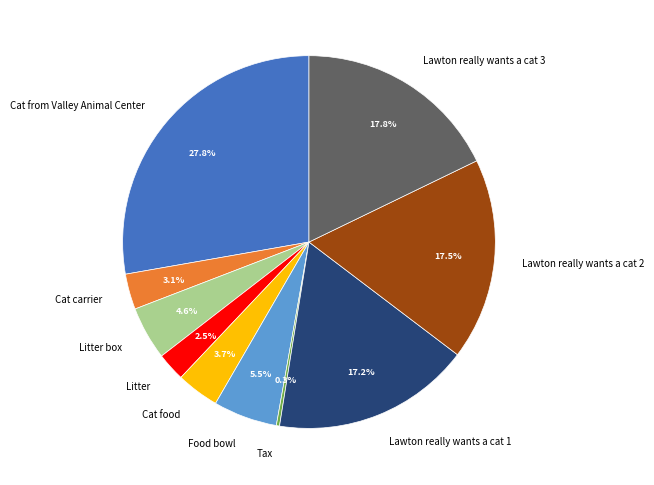

Is Cat carrier the majority of the pie?

No